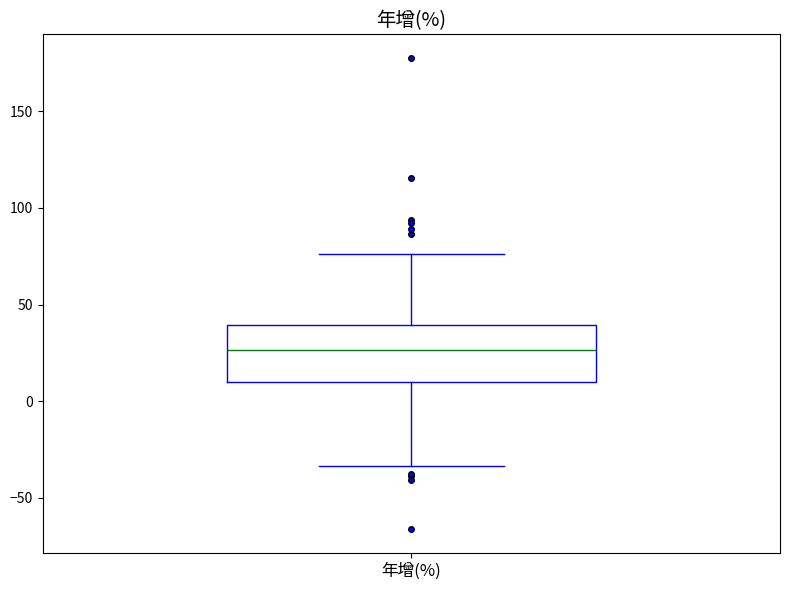

Read this box plot against the y-axis: the position of the median line, the range covered by the box, and the ends of both whiskers. The values are not printed on the chart, so give them approximately, as read against the axis.

median 25, box 10 to 40, whiskers -35 to 75